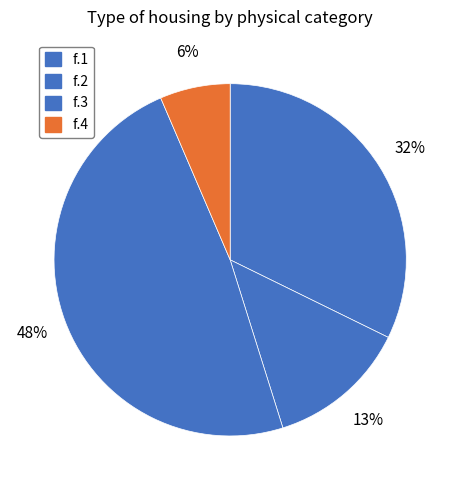

Count the number of slices in the pie.

4